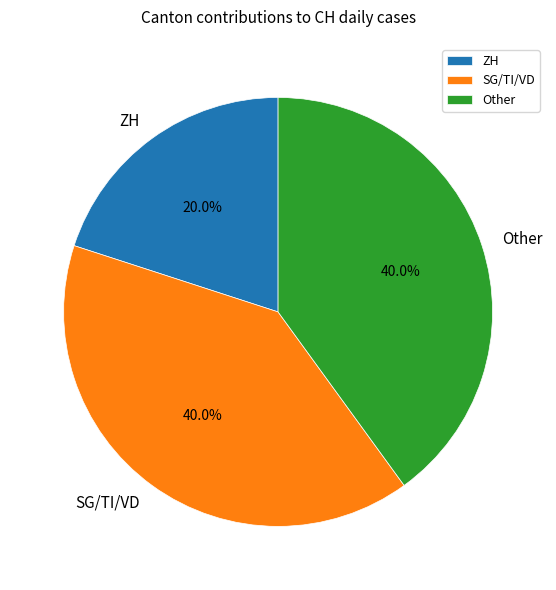

What percentage is NOT represented by SG/TI/VD?

60.0%